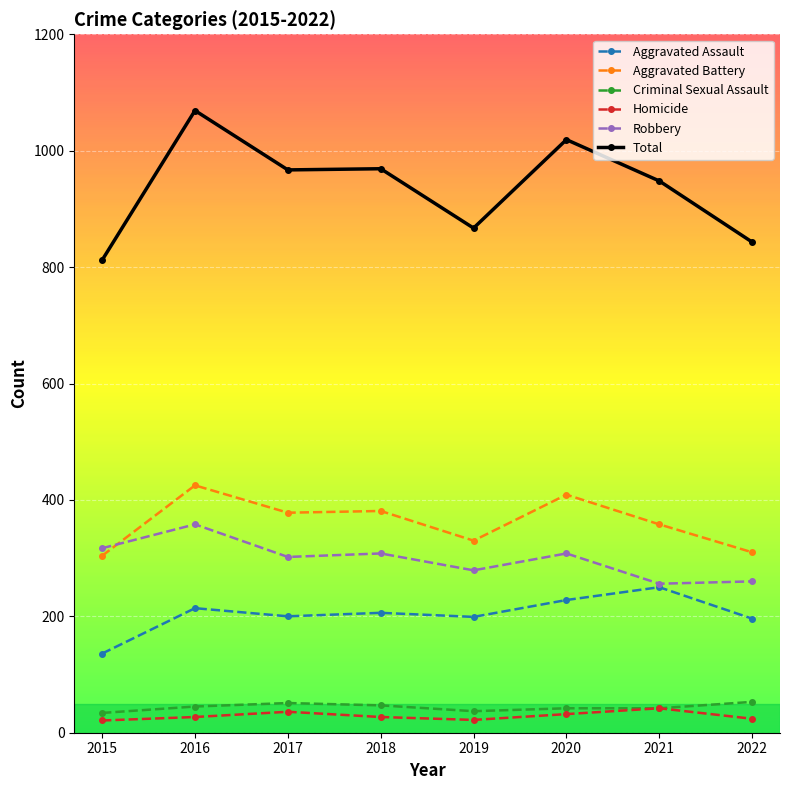

What value does the Homicide series have at 2022?

24